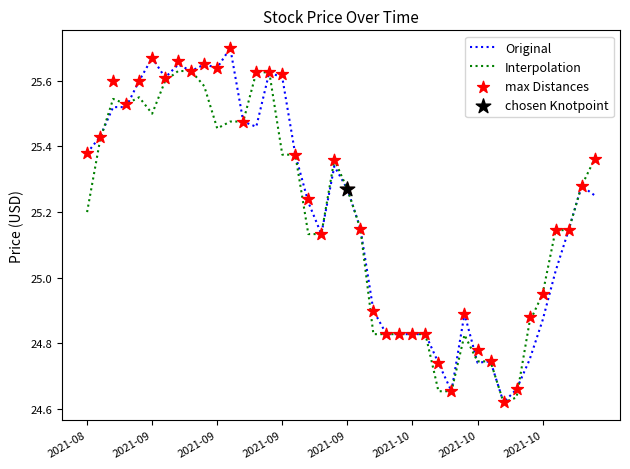

Which series reaches the minimum Y coordinate?

Original